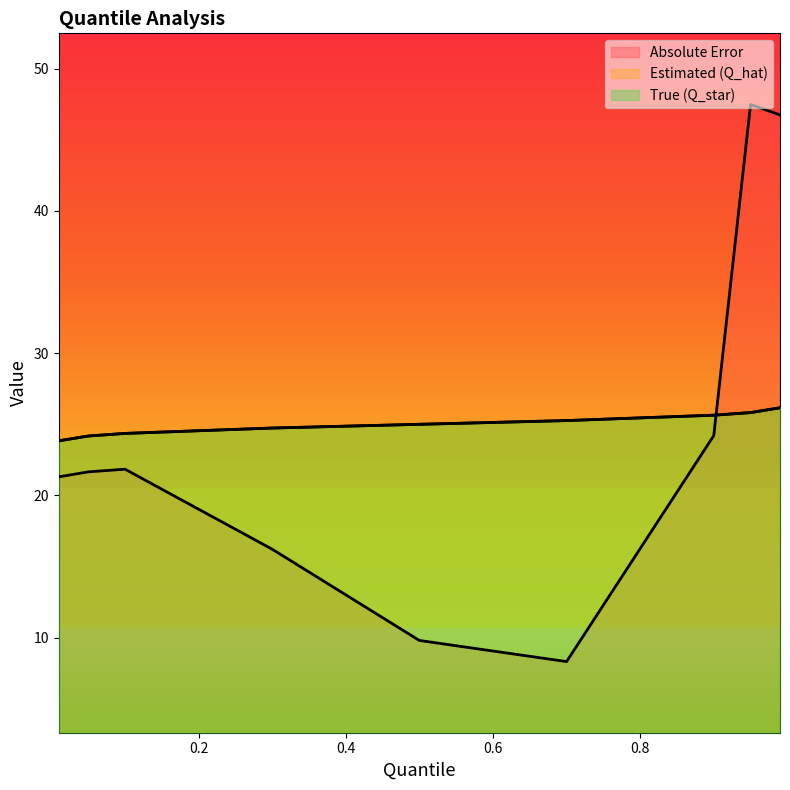

The Absolute Error series shows 9.8 at 0.50. True or false?

True